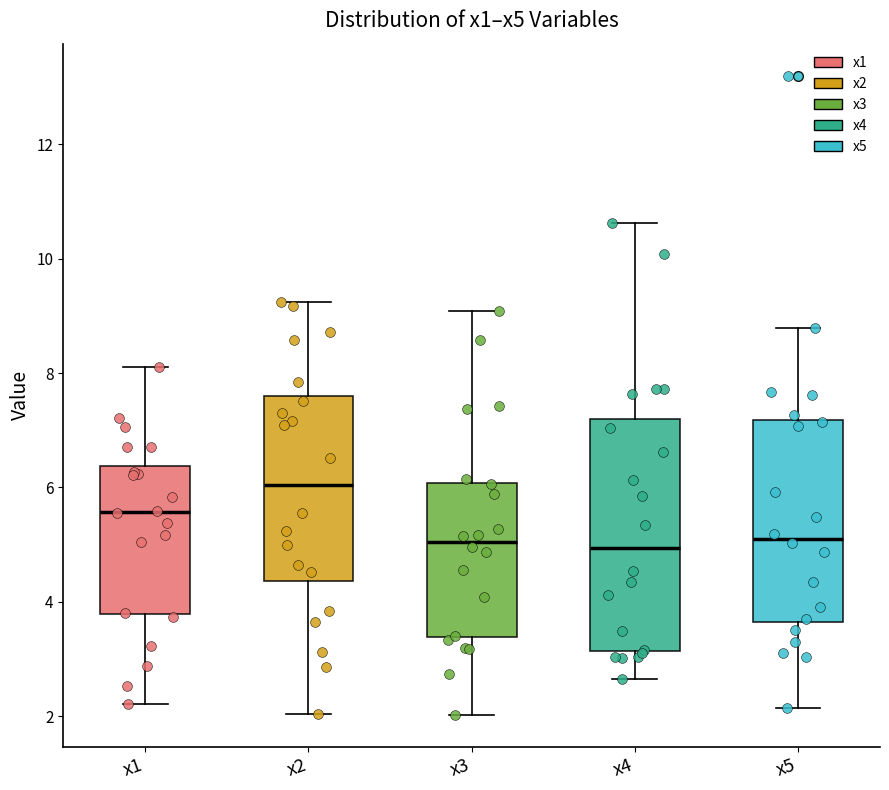

Reading left to right, transcribe this box plot: for each box, give where its median line is, the range the box spans, and where its two whiskers end, as read against the y-axis. The values are not printed on the chart, so give them approximately, as read against the axis.

x1: median 5.6, box 3.8 to 6.4, whiskers 2.2 to 8.2
x2: median 6.0, box 4.4 to 7.6, whiskers 2.0 to 9.2
x3: median 5.0, box 3.4 to 6.0, whiskers 2.0 to 9.0
x4: median 5.0, box 3.2 to 7.2, whiskers 2.6 to 10.6
x5: median 5.2, box 3.6 to 7.2, whiskers 2.2 to 8.8